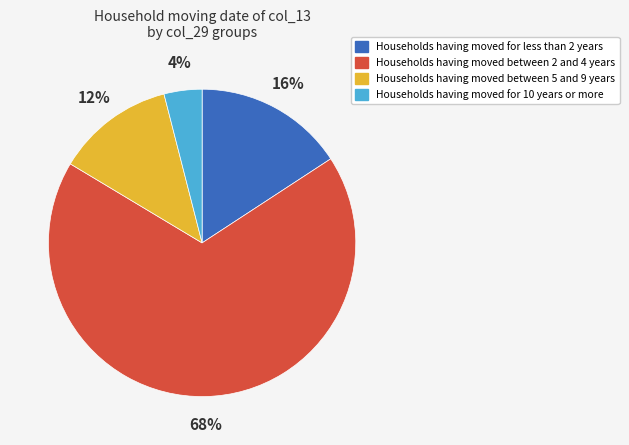

To the nearest percent, what portion does Households having moved for 10 years or more represent?

4%